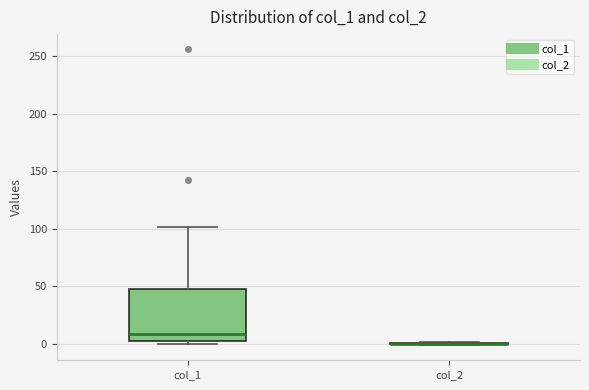

Which box is the tallest, from its lower edge to its upper edge?

col_1